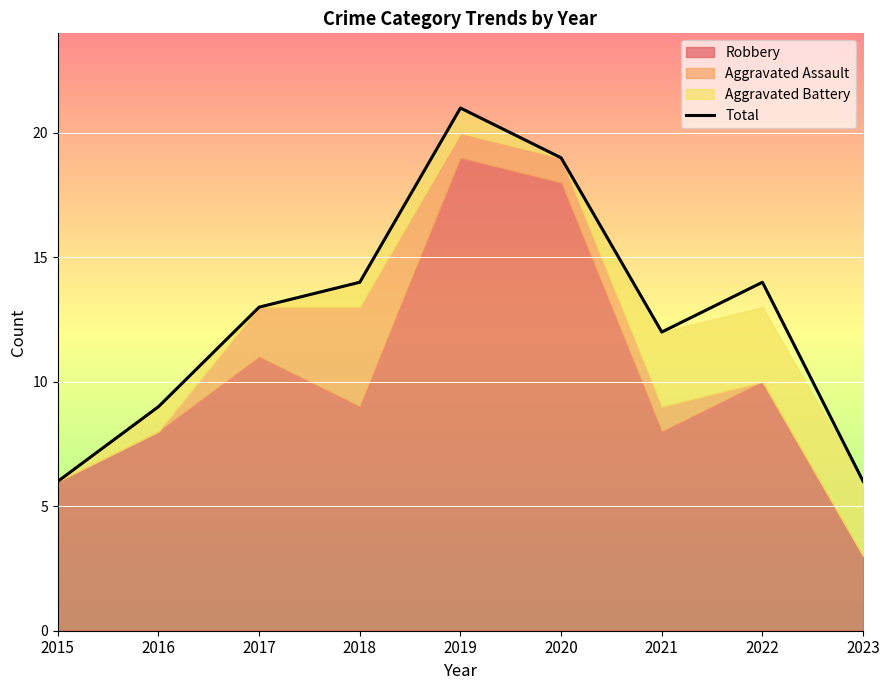

What is the value of the 1st point from the left?

6